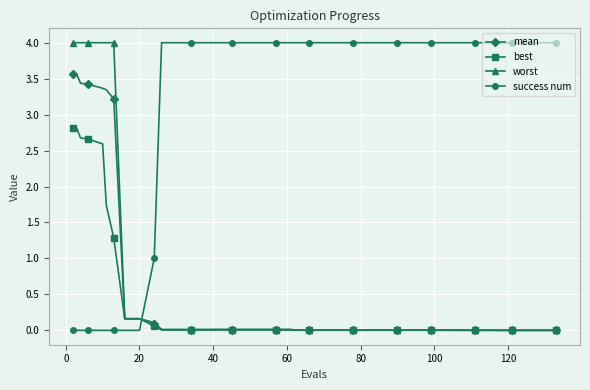

Which series has the largest total across all categories?

success num